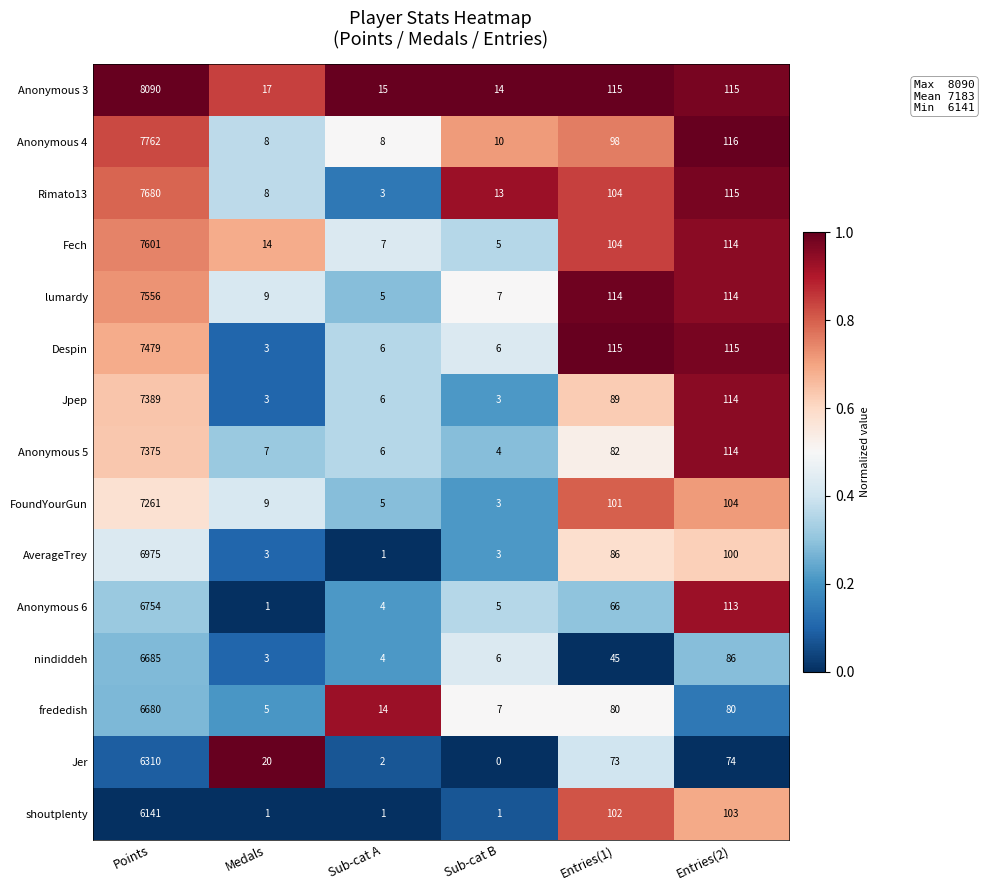

What is the sum of all Anonymous 5 values?

7588